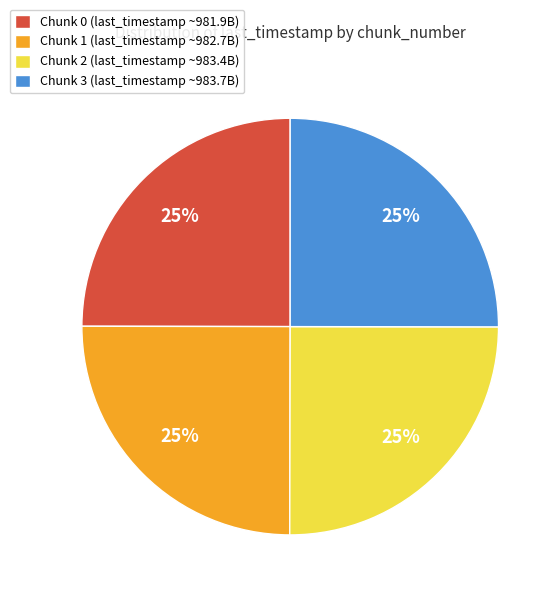

How many slices are in this pie chart?

4